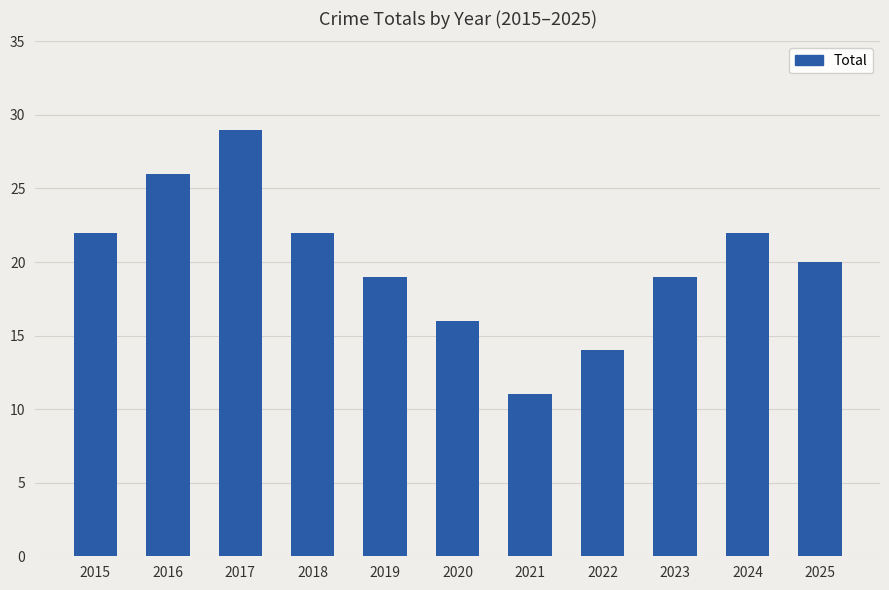

What is the sum of all values?

220